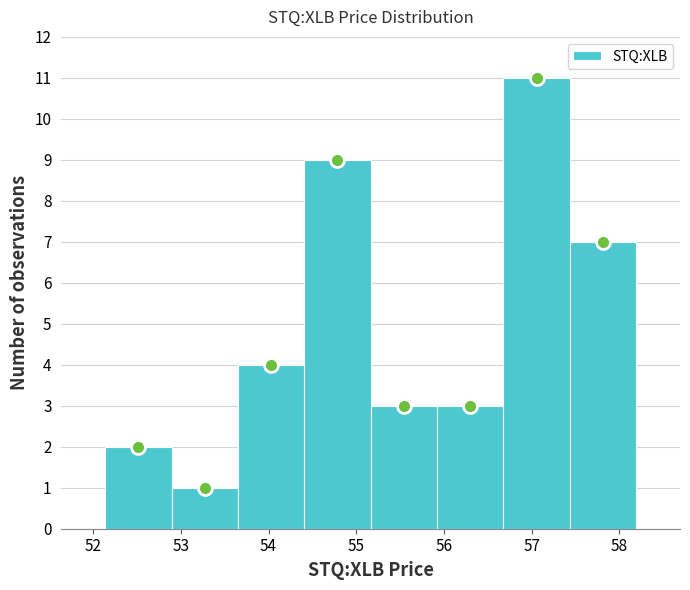

Which range on the x-axis has the tallest bar?

56.7 to 57.4